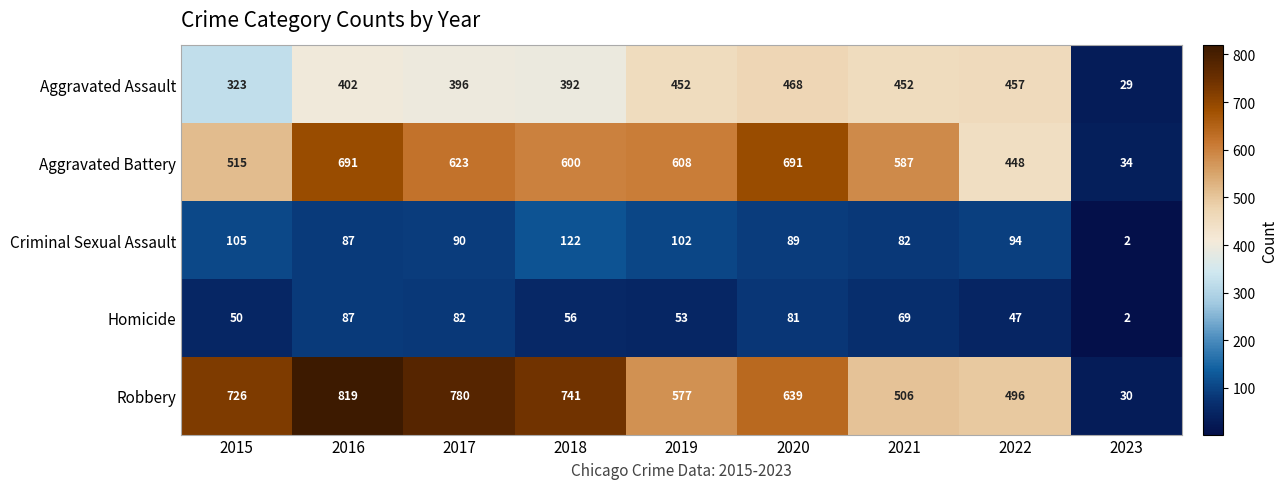

What is the difference between the second highest and second lowest values in the Criminal Sexual Assault series?

23